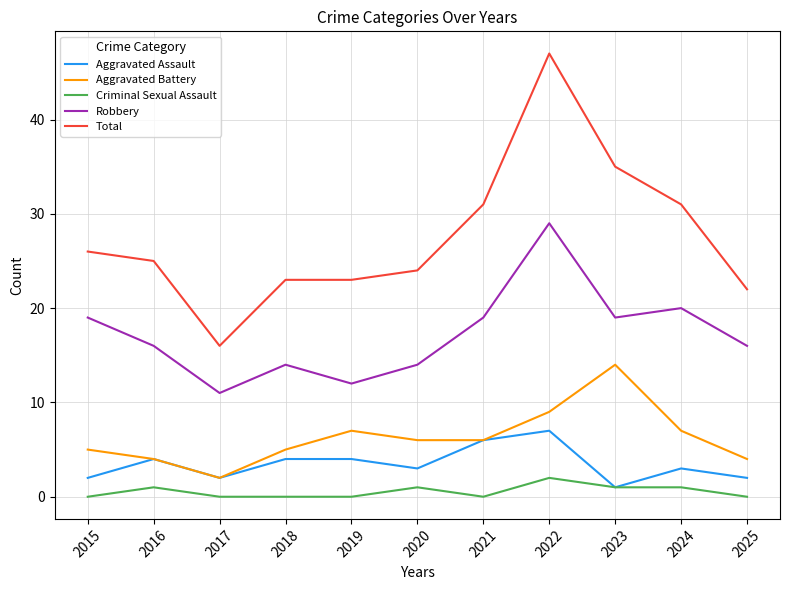

Reading left to right, what are all the values shown in this chart?

Aggravated Assault: 2	4	2	4	4	3	6	7	1	3	2
Aggravated Battery: 5	4	2	5	7	6	6	9	14	7	4
Criminal Sexual Assault: 0	1	0	0	0	1	0	2	1	1	0
Robbery: 19	16	11	14	12	14	19	29	19	20	16
Total: 26	25	16	23	23	24	31	47	35	31	22